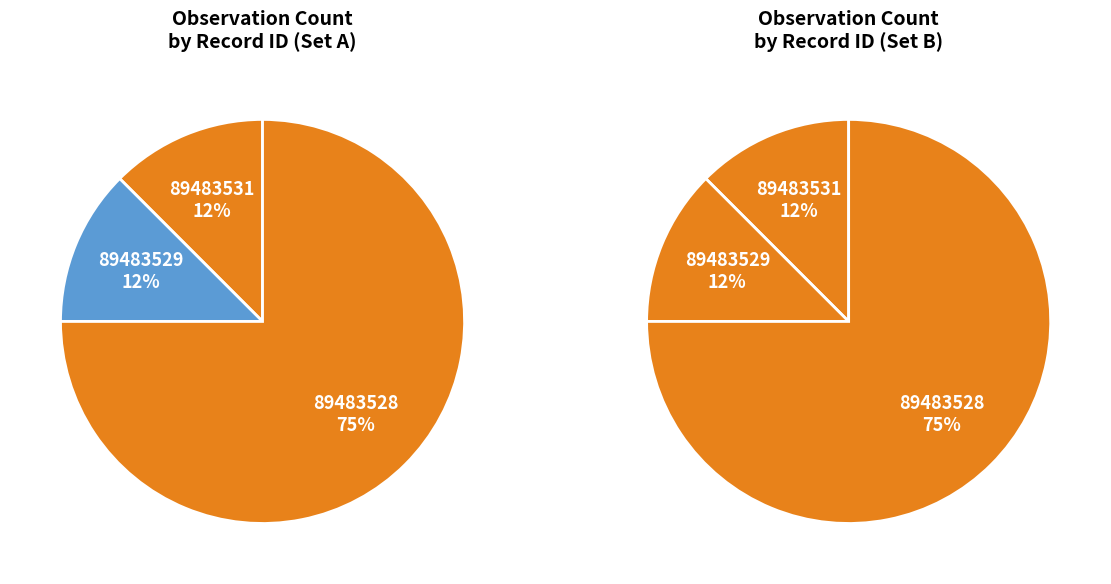

Which category has the biggest portion of the pie?

89483528